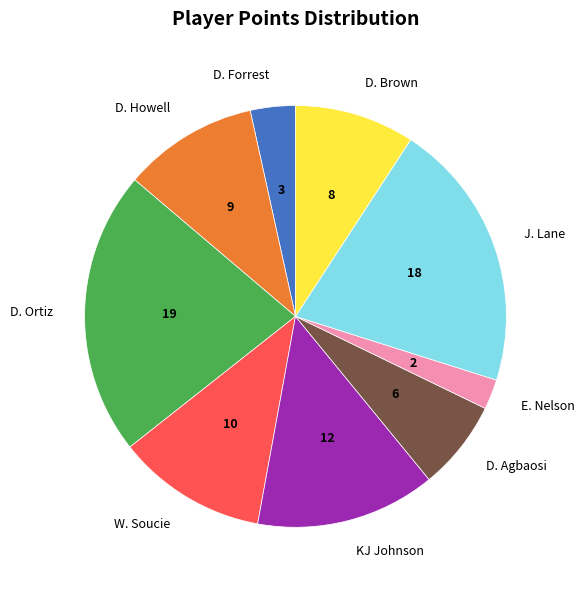

Is it true that D. Forrest is 3% of the pie?

True